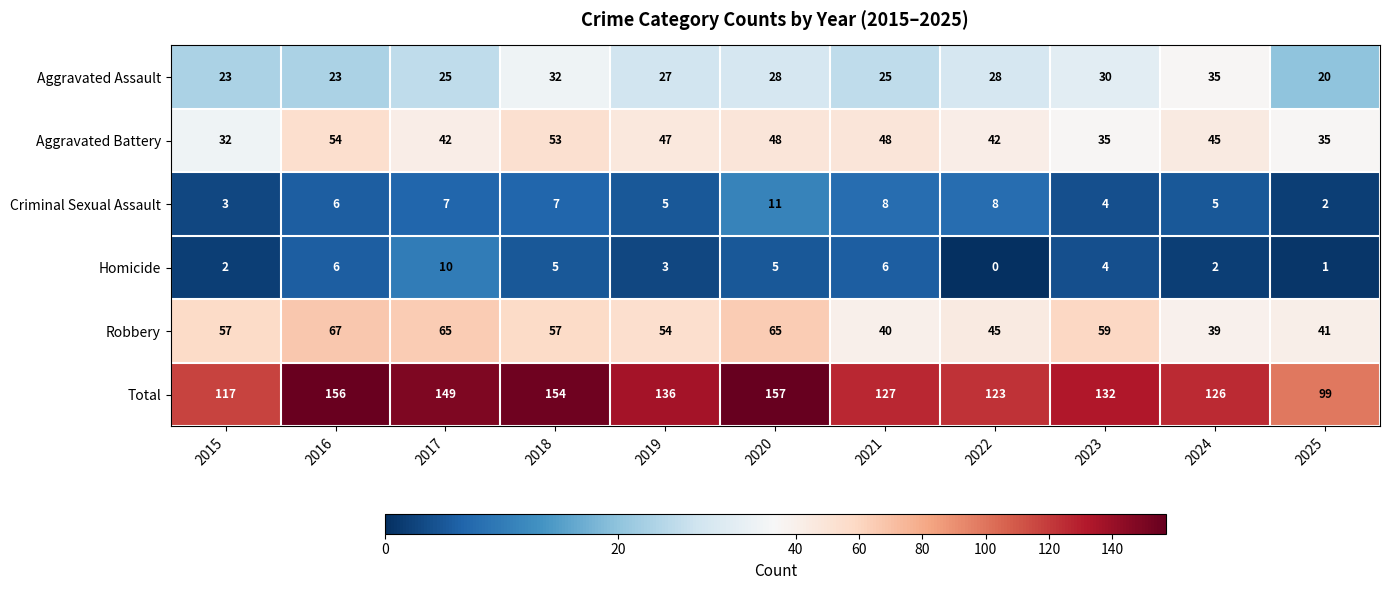

What is the difference between the maximum and minimum values in the Homicide series?

10